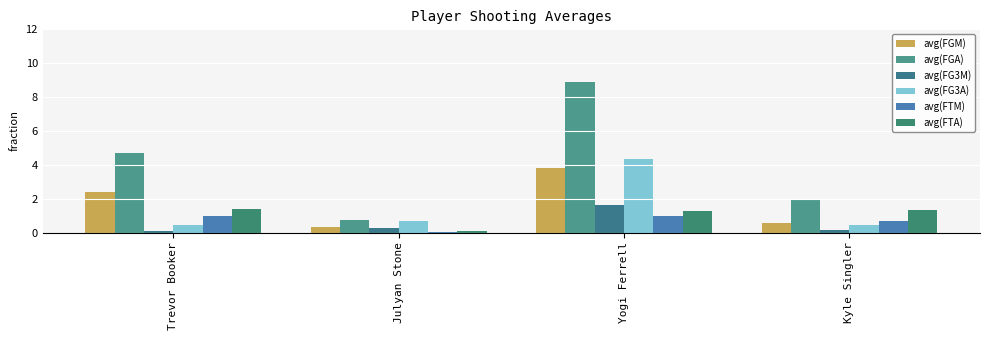

How many distinct data groups are displayed?

6